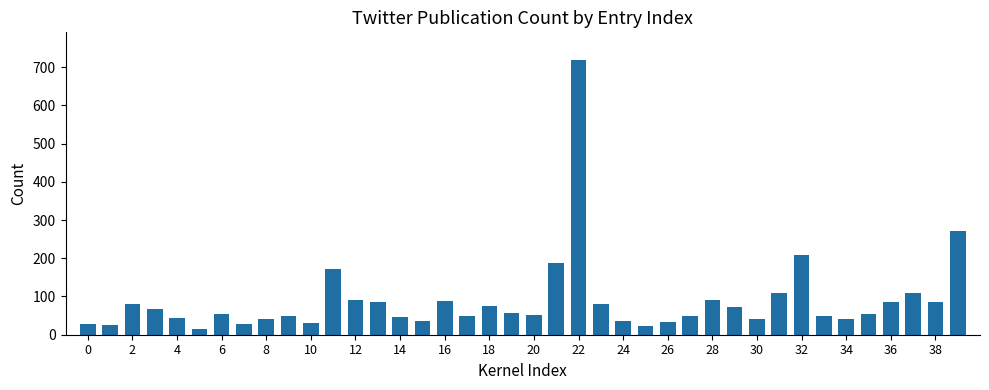

What is the maximum value shown in the chart?

719